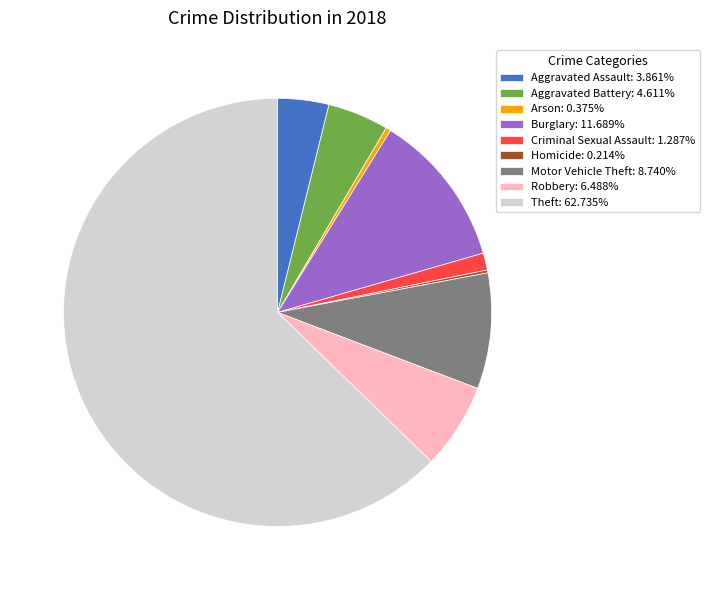

Is the sum of Burglary: 11.689% and Theft: 62.735% greater than half?

Yes